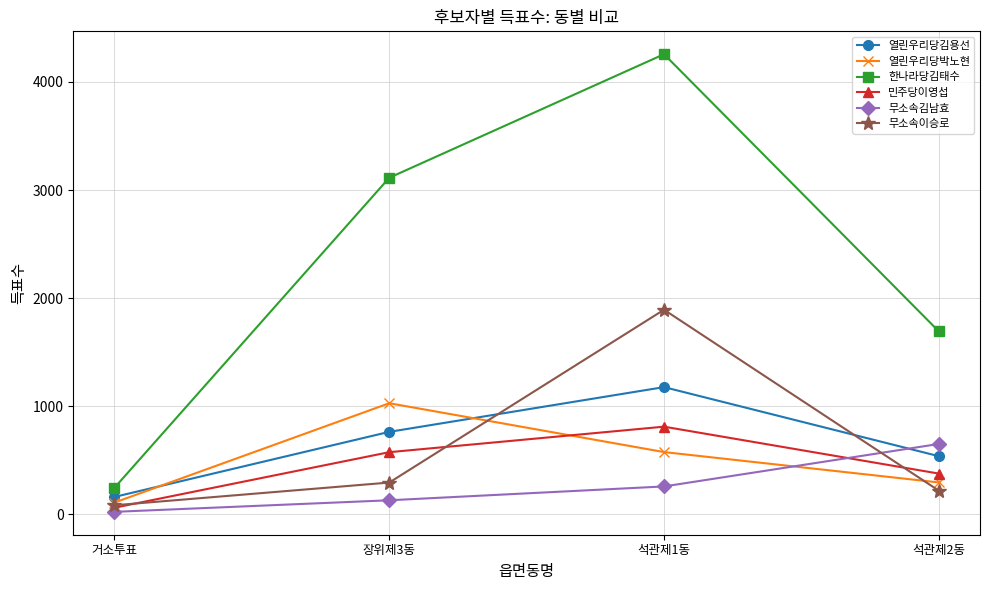

What is the label of the 4th point from the right?

거소투표